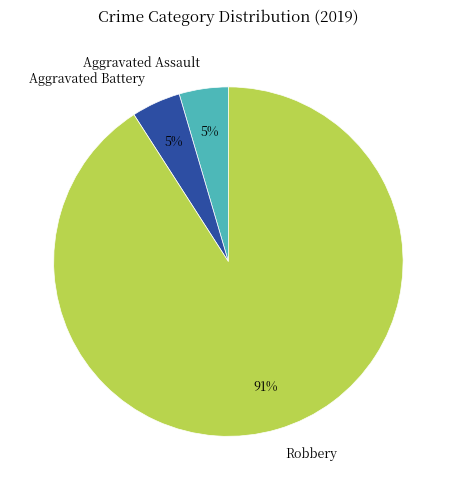

To the nearest percent, what portion does Aggravated Assault represent?

5%